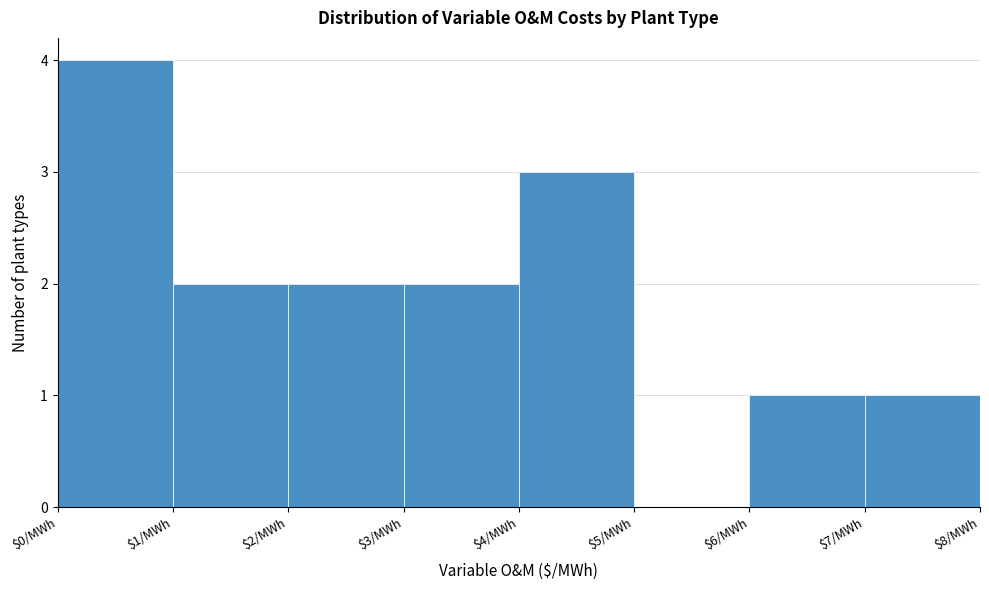

Over which range of the x-axis is the bar tallest?

0 to 1